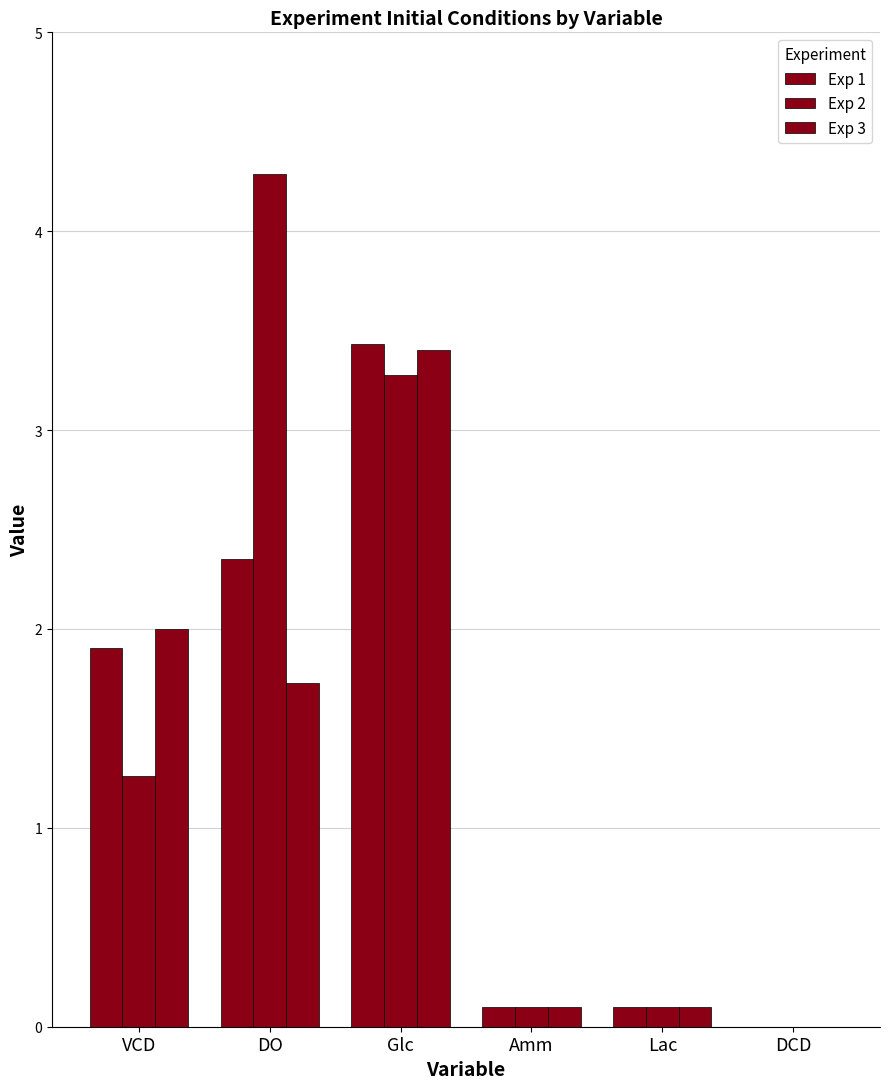

Is it true that Exp 1 equals 1.9 at VCD?

True